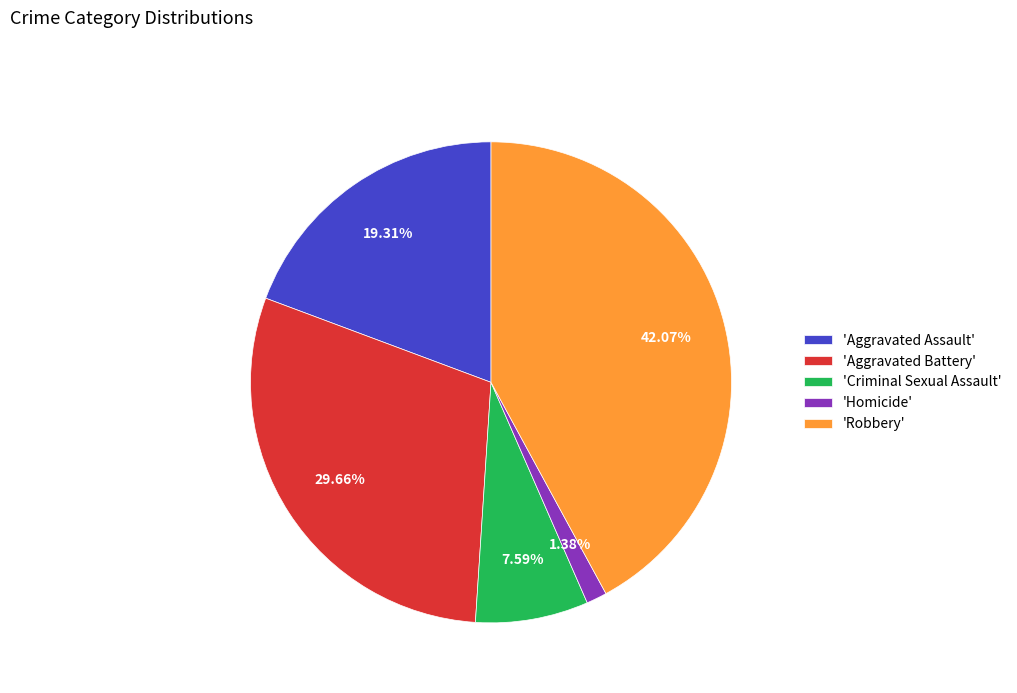

Which slice is the largest?

'Robbery'